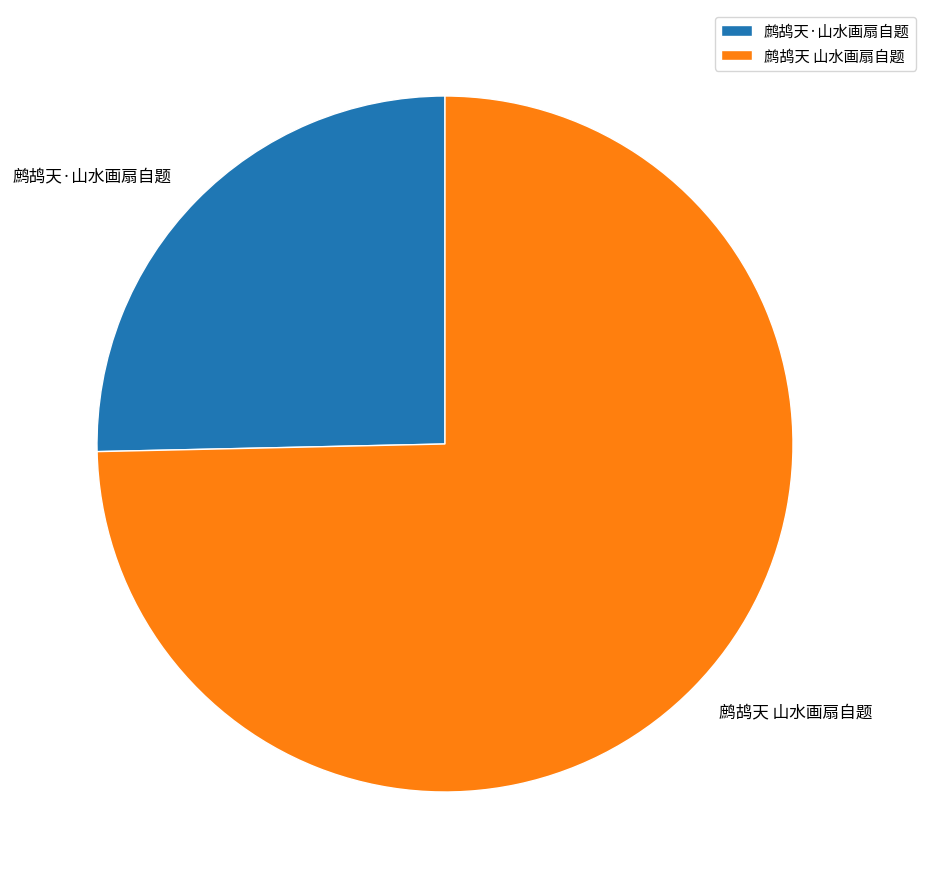

Count the number of slices in the pie.

2